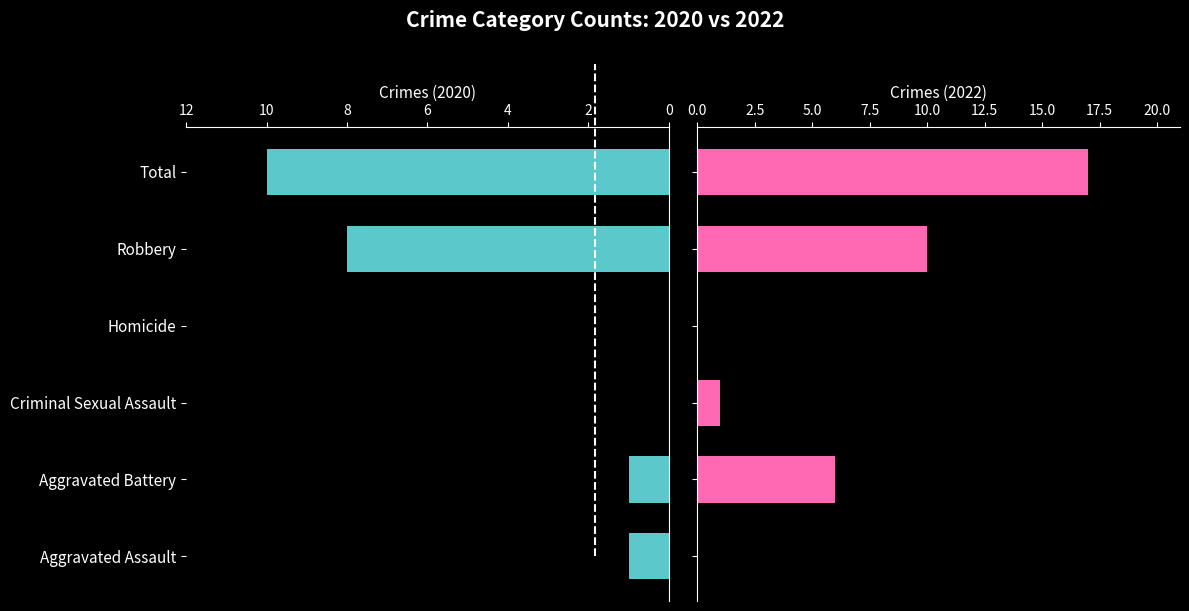

Between 2 and 10, which series saw the biggest shift?

Crimes (2022)